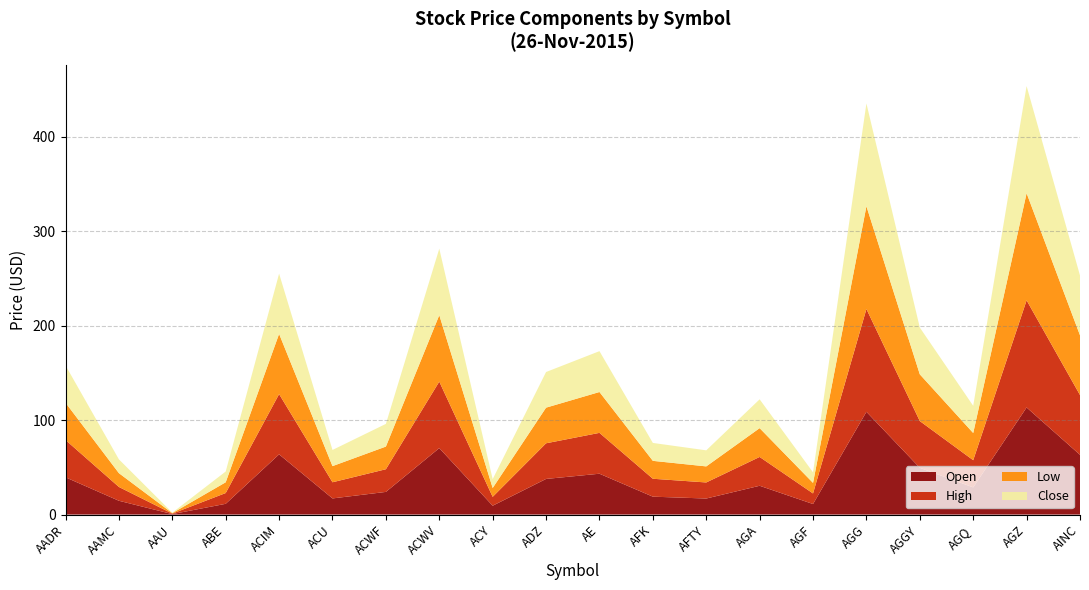

Reading left to right, extract all data points from this chart.

Open: AADR=39.5	AAMC=14.6	AAU=0.5	ABE=11.4	ACIM=63.8	ACU=17.1	ACWF=24.0	ACWV=70.4	ACY=9.4	ADZ=37.7	AE=43.2	AFK=19.0	AFTY=17.0	AGA=30.5	AGF=11.2	AGG=108.8	AGGY=49.5	AGQ=28.8	AGZ=113.4	AINC=63.3
High: AADR=39.5	AAMC=14.6	AAU=0.5	ABE=11.4	ACIM=63.8	ACU=17.1	ACWF=24.0	ACWV=70.4	ACY=9.4	ADZ=37.7	AE=43.2	AFK=19.0	AFTY=17.0	AGA=30.5	AGF=11.2	AGG=108.8	AGGY=49.5	AGQ=28.8	AGZ=113.4	AINC=63.3
Low: AADR=39.5	AAMC=14.6	AAU=0.5	ABE=11.4	ACIM=63.8	ACU=17.1	ACWF=24.0	ACWV=70.4	ACY=9.4	ADZ=37.7	AE=43.2	AFK=19.0	AFTY=17.0	AGA=30.5	AGF=11.2	AGG=108.8	AGGY=49.5	AGQ=28.8	AGZ=113.4	AINC=63.3
Close: AADR=39.5	AAMC=14.6	AAU=0.5	ABE=11.4	ACIM=63.8	ACU=17.1	ACWF=24.0	ACWV=70.4	ACY=9.4	ADZ=37.7	AE=43.2	AFK=19.0	AFTY=17.0	AGA=30.5	AGF=11.2	AGG=108.8	AGGY=49.5	AGQ=28.8	AGZ=113.4	AINC=63.3